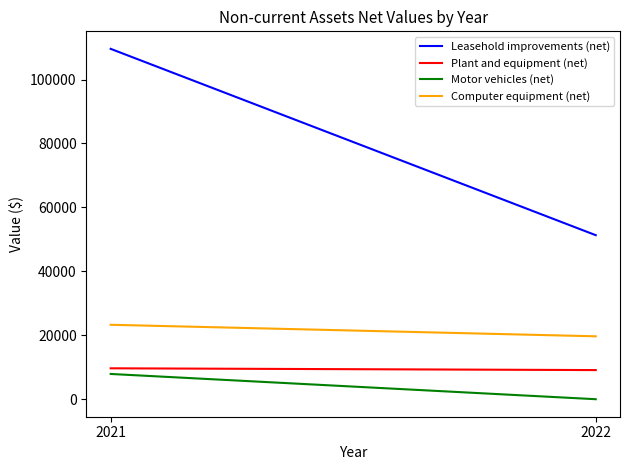

Is this an area chart (filled region under the line)?

No